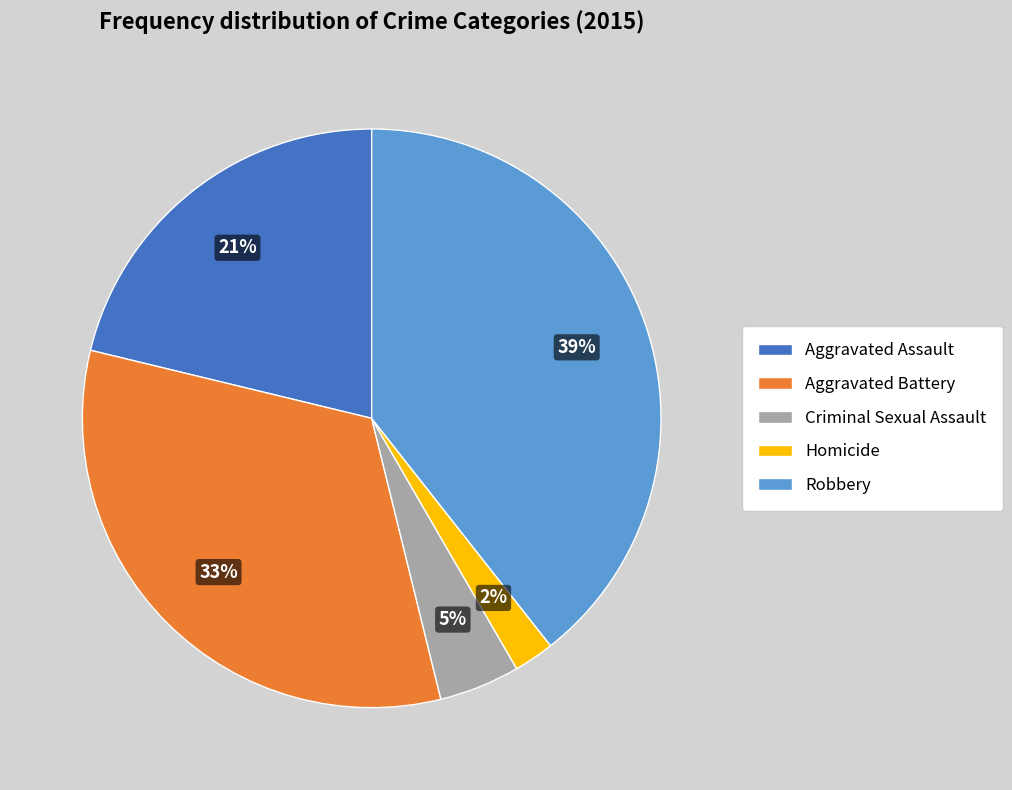

How many slices are in this pie chart?

5